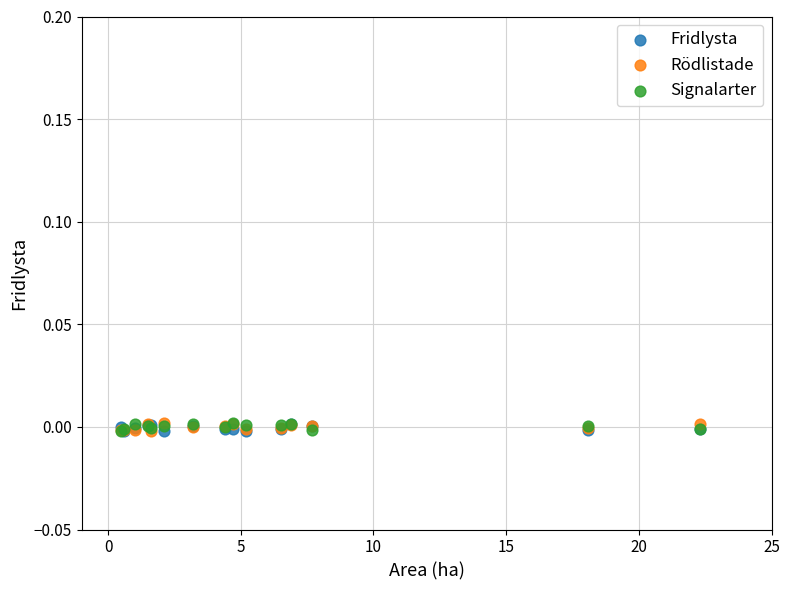

What are all the series names shown in the legend?

Fridlysta, Rödlistade, Signalarter